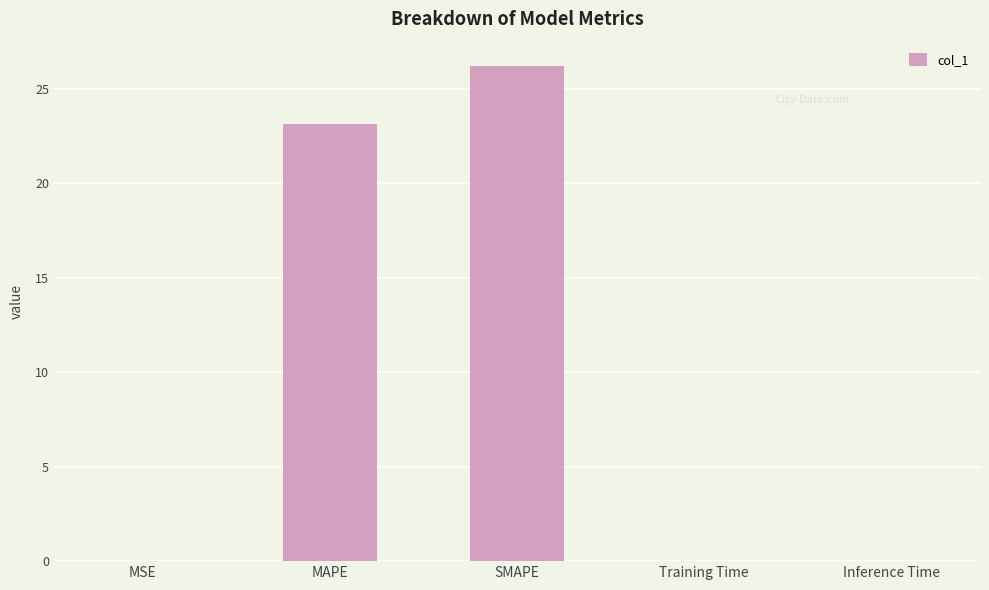

Where is the data nearest to the value 13?

MAPE